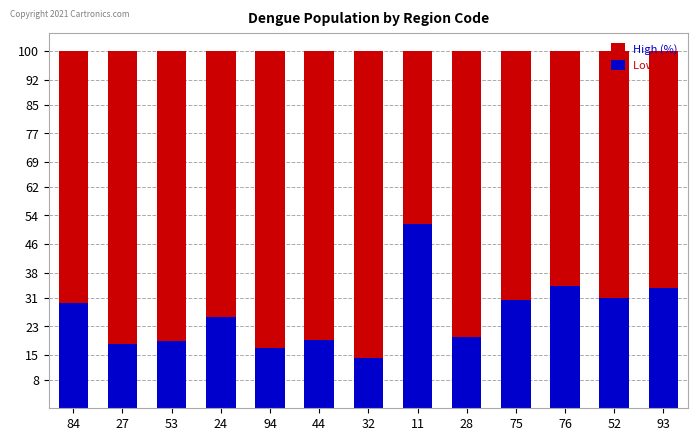

At which label is High (%) closest to 100?

84